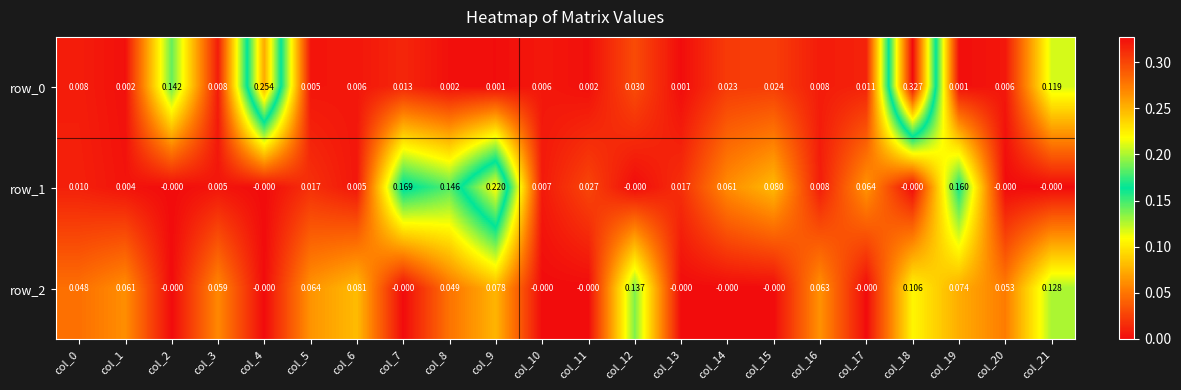

Reading right to left, list all the values displayed in this chart.

row_0: 0.1	0.0	0.0	0.3	0.0	0.0	0.0	0.0	0.0	0.0	0.0	0.0	0.0	0.0	0.0	0.0	0.0	0.3	0.0	0.1	0.0	0.0
row_1: -0.0	-0.0	0.2	-0.0	0.1	0.0	0.1	0.1	0.0	-0.0	0.0	0.0	0.2	0.1	0.2	0.0	0.0	-0.0	0.0	-0.0	0.0	0.0
row_2: 0.1	0.1	0.1	0.1	-0.0	0.1	-0.0	-0.0	-0.0	0.1	-0.0	-0.0	0.1	0.0	-0.0	0.1	0.1	-0.0	0.1	-0.0	0.1	0.0